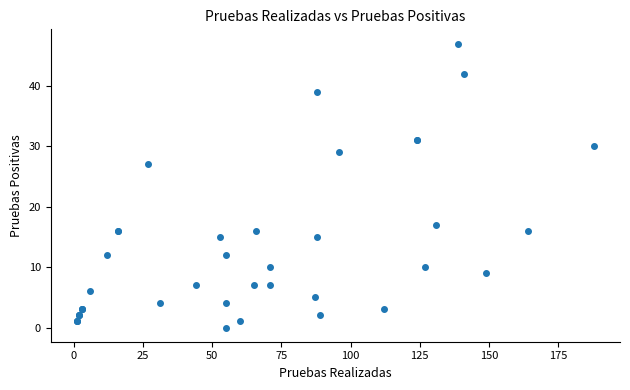

What Y value in the scatter plot is closest to 23?

27